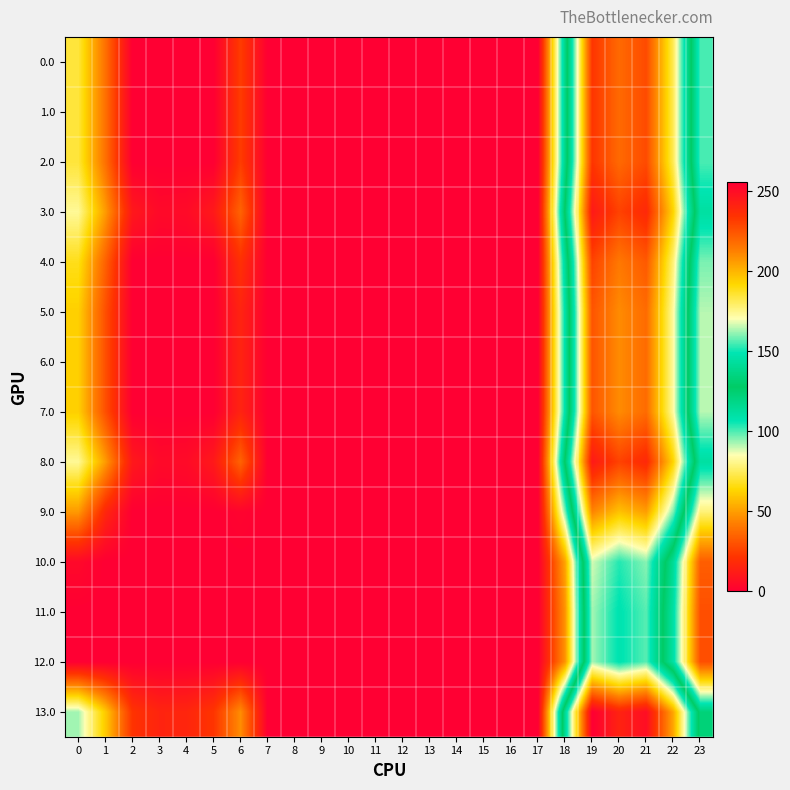

Reading left to right, what are all the values shown in this chart?

0.0: 0=71.0	1=38.5	2=0.0	3=0.0	4=0.0	5=0.0	6=24.0	7=0.0	8=0.0	9=0.0	10=0.0	11=0.0	12=0.0	13=0.0	14=0.0	15=0.0	16=0.0	17=0.0	18=118.6	19=233.5	20=218.9	21=227.4	22=181.3	23=100.3
1.0: 0=71.0	1=38.5	2=0.0	3=0.0	4=0.0	5=0.0	6=24.0	7=0.0	8=0.0	9=0.0	10=0.0	11=0.0	12=0.0	13=0.0	14=0.0	15=0.0	16=0.0	17=0.0	18=118.6	19=233.5	20=218.9	21=227.4	22=181.3	23=100.3
2.0: 0=71.0	1=38.5	2=0.0	3=0.0	4=0.0	5=0.0	6=24.0	7=0.0	8=0.0	9=0.0	10=0.0	11=0.0	12=0.0	13=0.0	14=0.0	15=0.0	16=0.0	17=0.0	18=118.6	19=233.5	20=218.9	21=227.4	22=181.3	23=100.3
3.0: 0=82.0	1=49.5	2=10.3	3=4.4	4=4.9	5=10.8	6=35.0	7=0.0	8=0.0	9=0.0	10=0.0	11=0.0	12=0.0	13=0.0	14=0.0	15=0.0	16=0.0	17=0.0	18=129.6	19=244.5	20=229.9	21=238.4	22=192.3	23=111.3
4.0: 0=67.0	1=34.5	2=0.0	3=0.0	4=0.0	5=0.0	6=20.0	7=0.0	8=0.0	9=0.0	10=0.0	11=0.0	12=0.0	13=0.0	14=0.0	15=0.0	16=0.0	17=0.0	18=114.6	19=229.5	20=214.9	21=223.4	22=177.3	23=96.3
5.0: 0=62.0	1=29.5	2=0.0	3=0.0	4=0.0	5=0.0	6=15.0	7=0.0	8=0.0	9=0.0	10=0.0	11=0.0	12=0.0	13=0.0	14=0.0	15=0.0	16=0.0	17=0.0	18=109.6	19=224.5	20=209.9	21=218.4	22=172.3	23=91.3
6.0: 0=62.0	1=29.5	2=0.0	3=0.0	4=0.0	5=0.0	6=15.0	7=0.0	8=0.0	9=0.0	10=0.0	11=0.0	12=0.0	13=0.0	14=0.0	15=0.0	16=0.0	17=0.0	18=109.6	19=224.5	20=209.9	21=218.4	22=172.3	23=91.3
7.0: 0=62.0	1=29.5	2=0.0	3=0.0	4=0.0	5=0.0	6=15.0	7=0.0	8=0.0	9=0.0	10=0.0	11=0.0	12=0.0	13=0.0	14=0.0	15=0.0	16=0.0	17=0.0	18=109.6	19=224.5	20=209.9	21=218.4	22=172.3	23=91.3
8.0: 0=82.0	1=49.5	2=10.3	3=4.4	4=4.9	5=10.8	6=35.0	7=0.0	8=0.0	9=0.0	10=0.0	11=0.0	12=0.0	13=0.0	14=0.0	15=0.0	16=0.0	17=0.0	18=129.6	19=244.5	20=229.9	21=238.4	22=192.3	23=111.3
9.0: 0=49.0	1=16.5	2=0.0	3=0.0	4=0.0	5=0.0	6=2.0	7=0.0	8=0.0	9=0.0	10=0.0	11=0.0	12=0.0	13=0.0	14=0.0	15=0.0	16=0.0	17=0.0	18=96.6	19=211.5	20=196.9	21=205.4	22=159.3	23=78.3
10.0: 0=4.0	1=0.0	2=0.0	3=0.0	4=0.0	5=0.0	6=0.0	7=0.0	8=0.0	9=0.0	10=0.0	11=0.0	12=0.0	13=0.0	14=0.0	15=0.0	16=0.0	17=0.0	18=51.6	19=166.5	20=151.9	21=160.4	22=114.3	23=33.3
11.0: 0=0.0	1=0.0	2=0.0	3=0.0	4=0.0	5=0.0	6=0.0	7=0.0	8=0.0	9=0.0	10=0.0	11=0.0	12=0.0	13=0.0	14=0.0	15=0.0	16=0.0	17=0.0	18=47.6	19=162.5	20=147.9	21=156.4	22=110.3	23=29.3
12.0: 0=0.0	1=0.0	2=0.0	3=0.0	4=0.0	5=0.0	6=0.0	7=0.0	8=0.0	9=0.0	10=0.0	11=0.0	12=0.0	13=0.0	14=0.0	15=0.0	16=0.0	17=0.0	18=47.6	19=162.5	20=147.9	21=156.4	22=110.3	23=29.3
13.0: 0=93.0	1=60.5	2=21.3	3=15.4	4=15.9	5=21.8	6=46.0	7=0.0	8=0.0	9=0.0	10=0.0	11=0.0	12=0.0	13=0.0	14=0.0	15=0.0	16=0.0	17=0.0	18=140.6	19=255.5	20=240.9	21=249.4	22=203.3	23=122.3